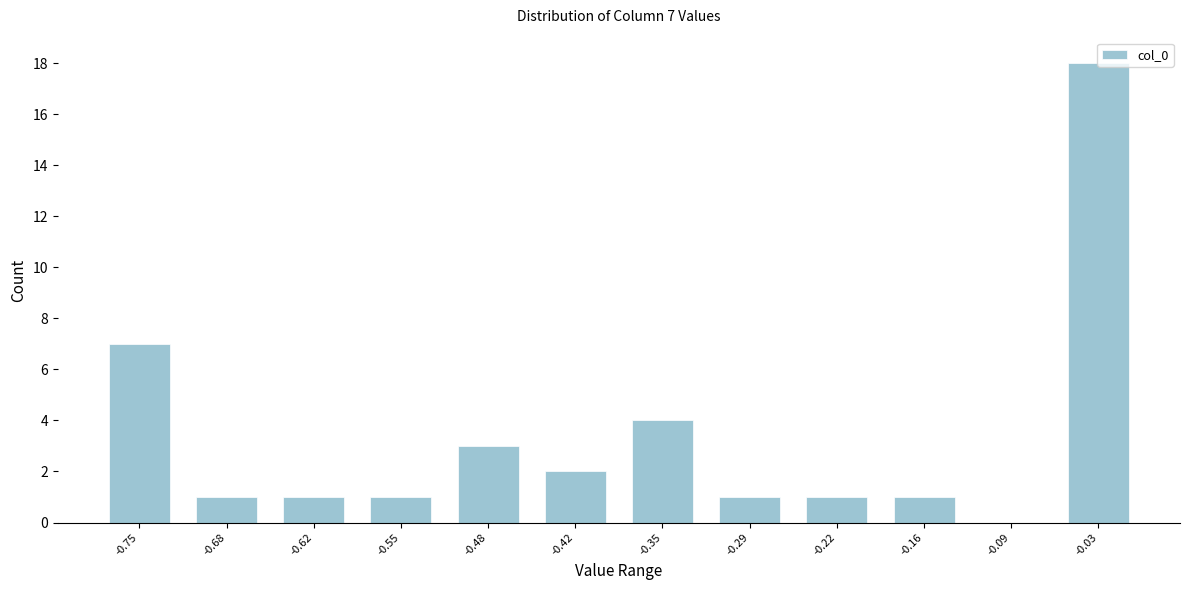

Where is the data nearest to the value 9?

-0.75